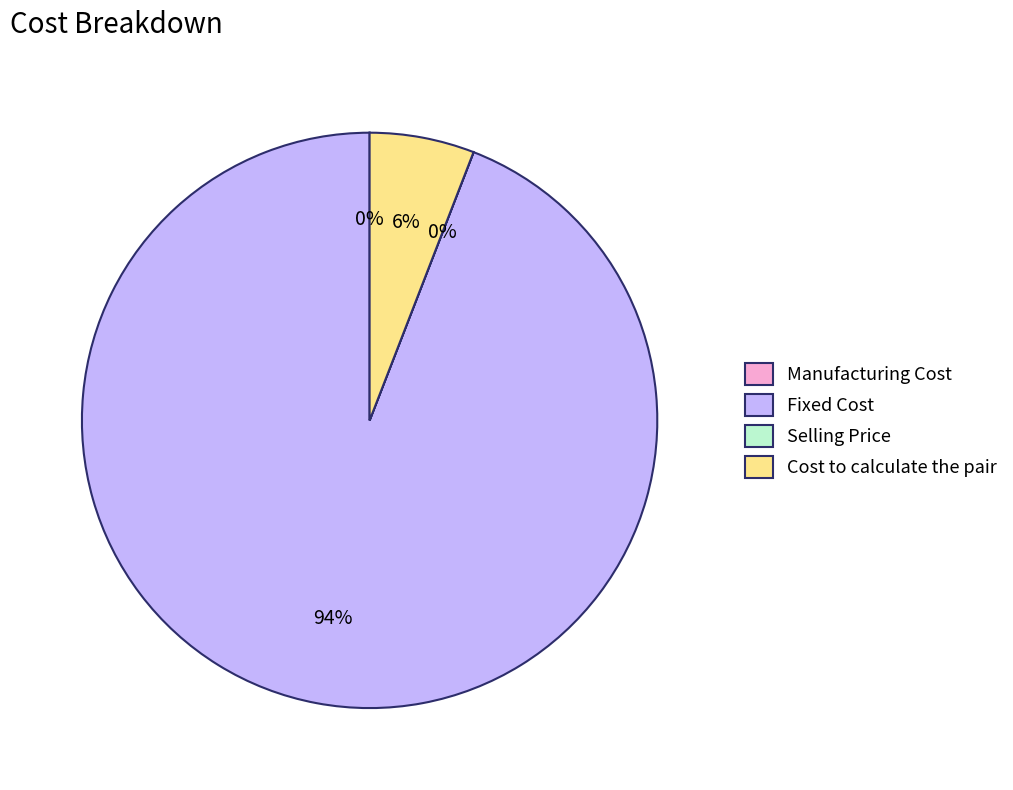

Which slice is the largest?

Fixed Cost